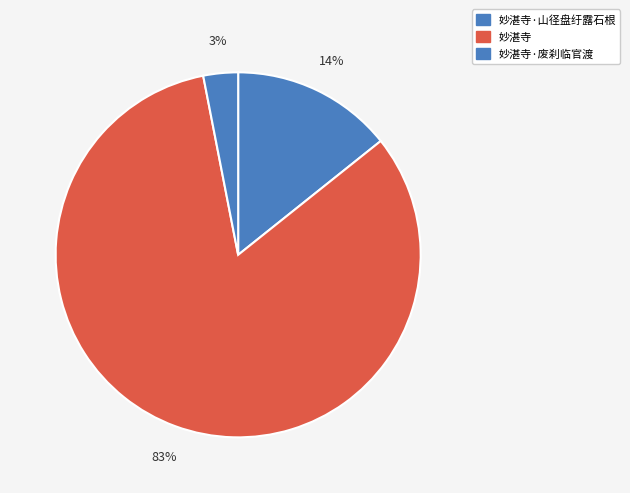

How many slices are in this pie chart?

3